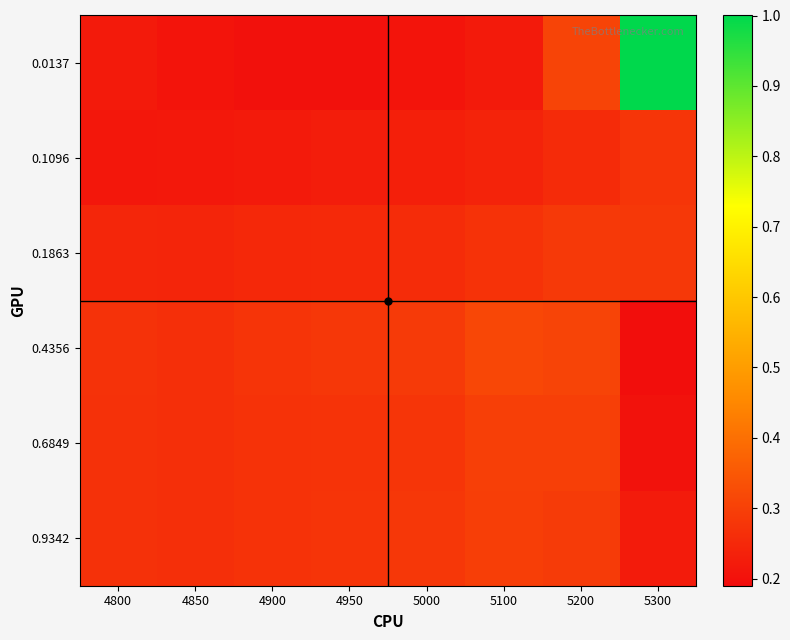

At which category is the sum across all series the highest?

5300